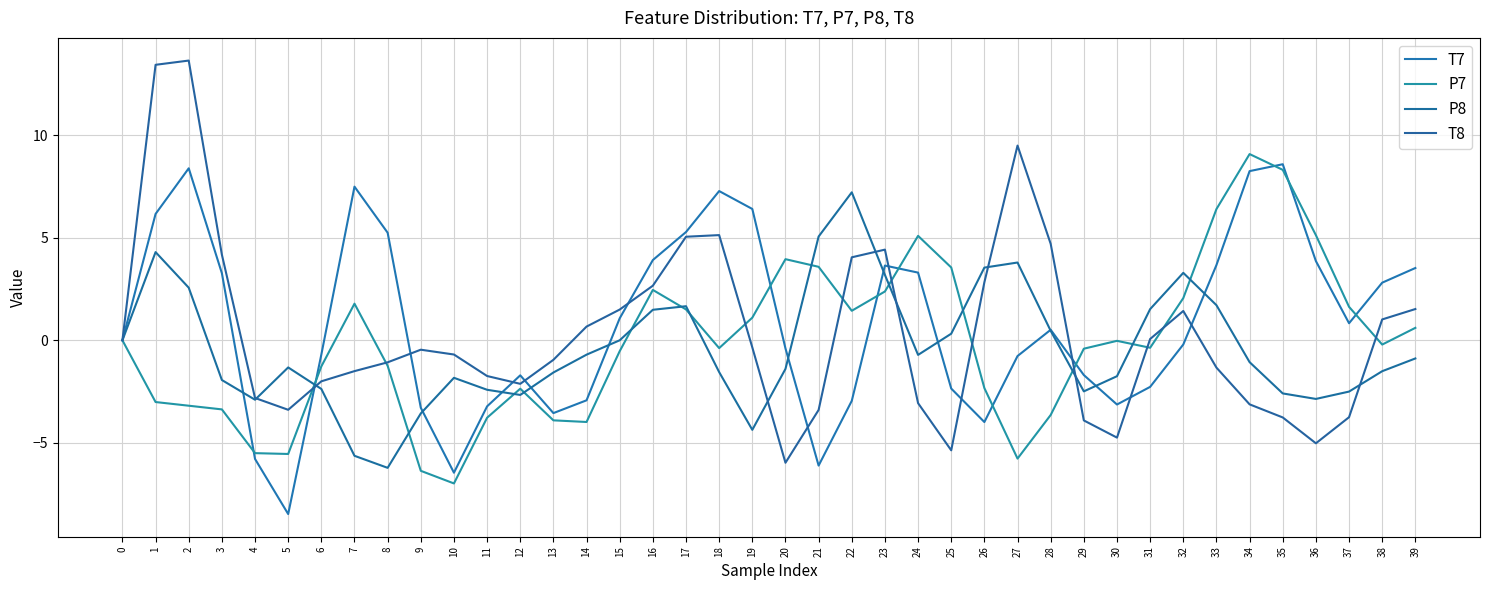

True or false: T8 has more than 2 interior local peaks.

True